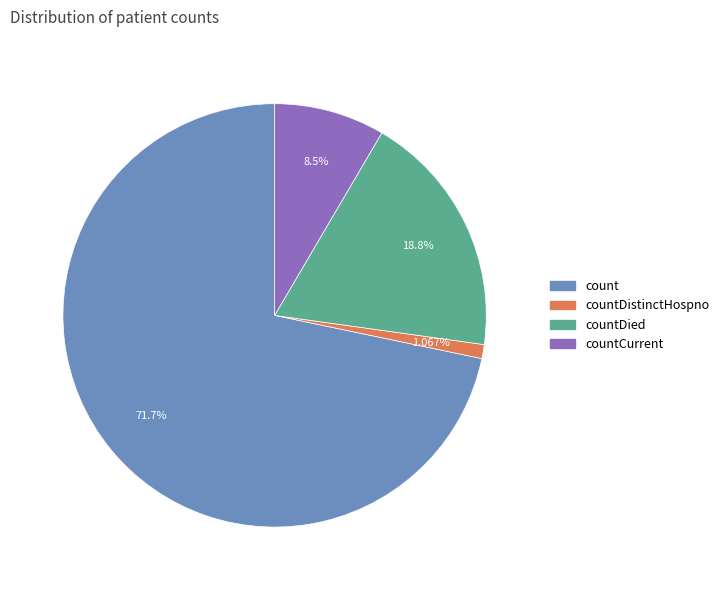

Count the number of slices in the pie.

4